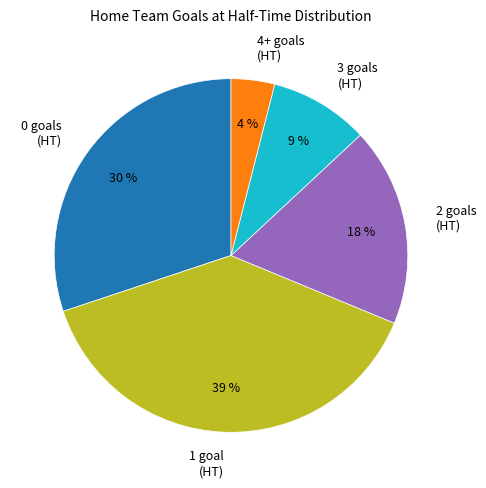

Which category has the smallest portion of the pie?

4+ goals (HT)